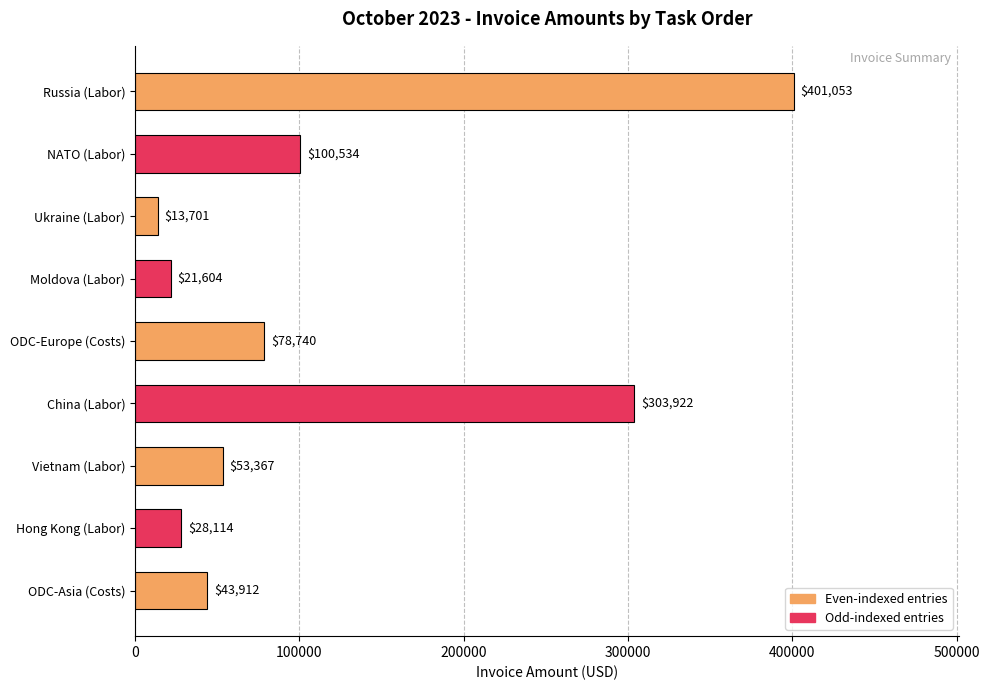

Is it true that the value at ODC-Asia (Costs) is 43911.9?

True